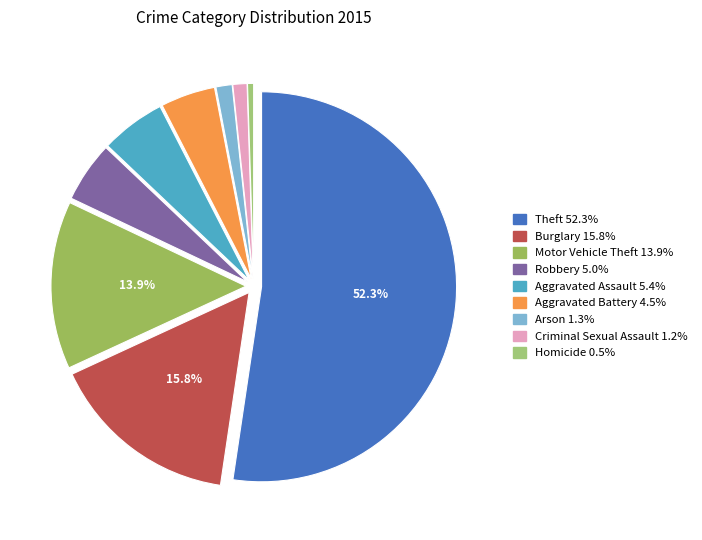

Does any single category account for the majority?

Yes